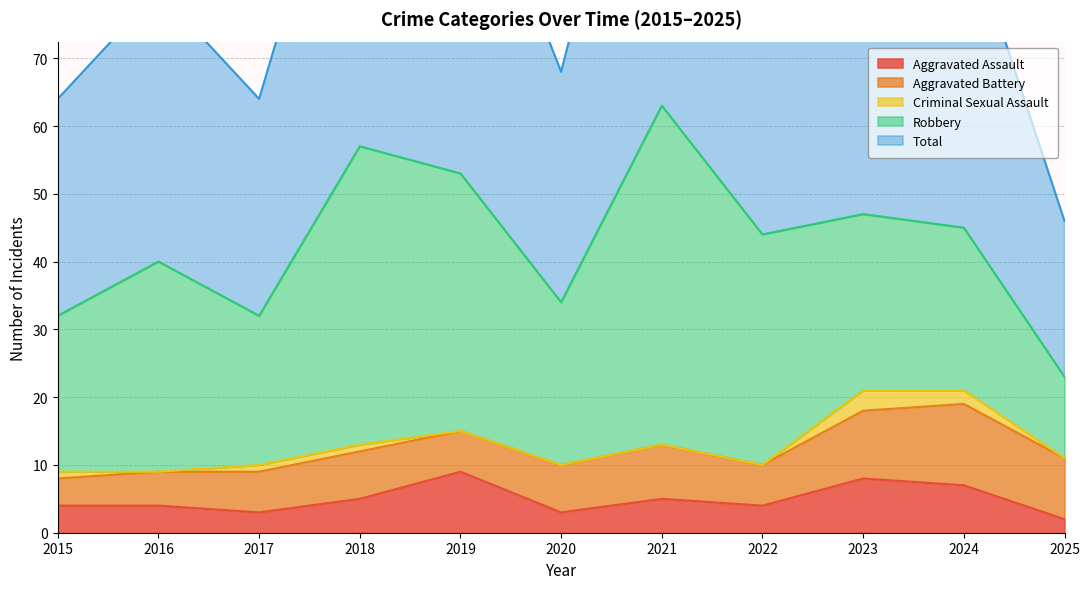

What is the difference between the Total values at 2015 and 2020?

2